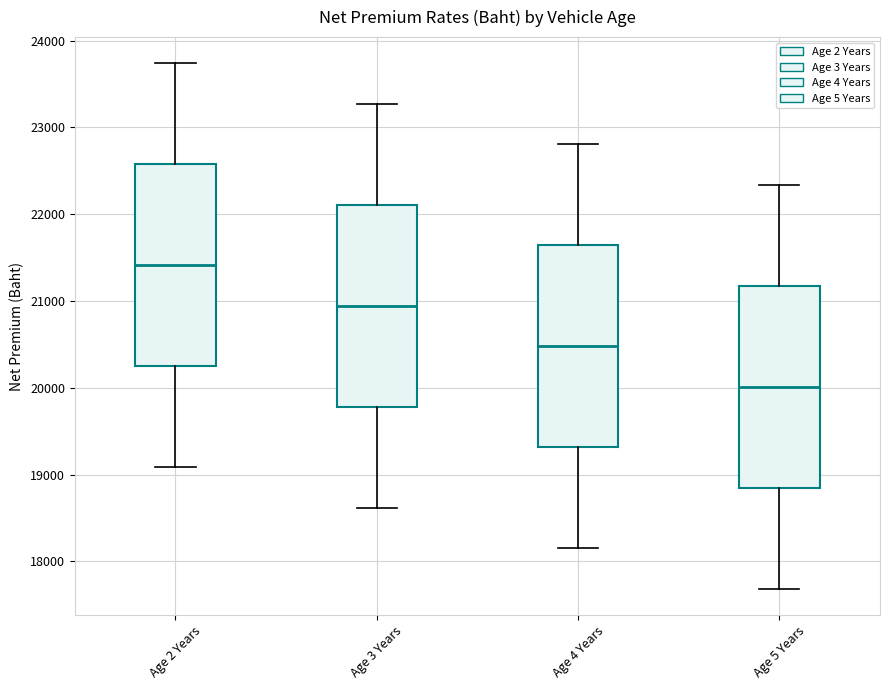

Reading left to right, read every box against the y-axis: the position of its median line, the range the box covers, and the ends of its whiskers. The values are not printed on the chart, so give them approximately, as read against the axis.

Age 2 Years: median 21400, box 20200 to 22600, whiskers 19100 to 23700
Age 3 Years: median 20900, box 19800 to 22100, whiskers 18600 to 23300
Age 4 Years: median 20500, box 19300 to 21600, whiskers 18200 to 22800
Age 5 Years: median 20000, box 18800 to 21200, whiskers 17700 to 22300